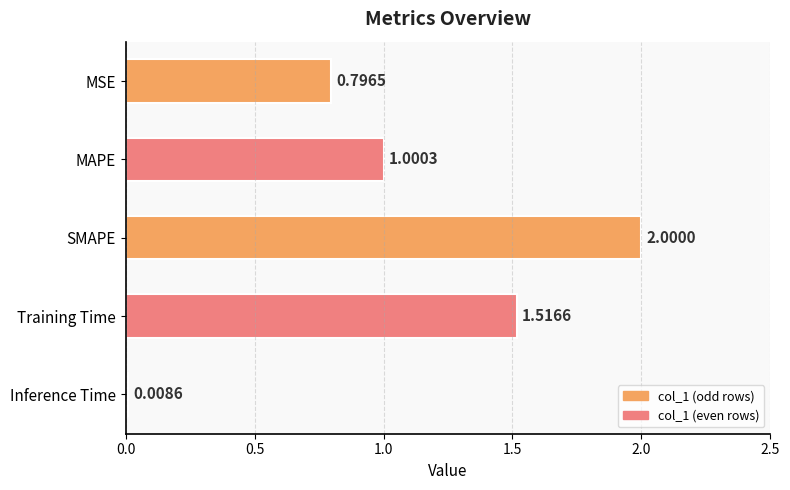

Does the chart contain stacked bars?

No